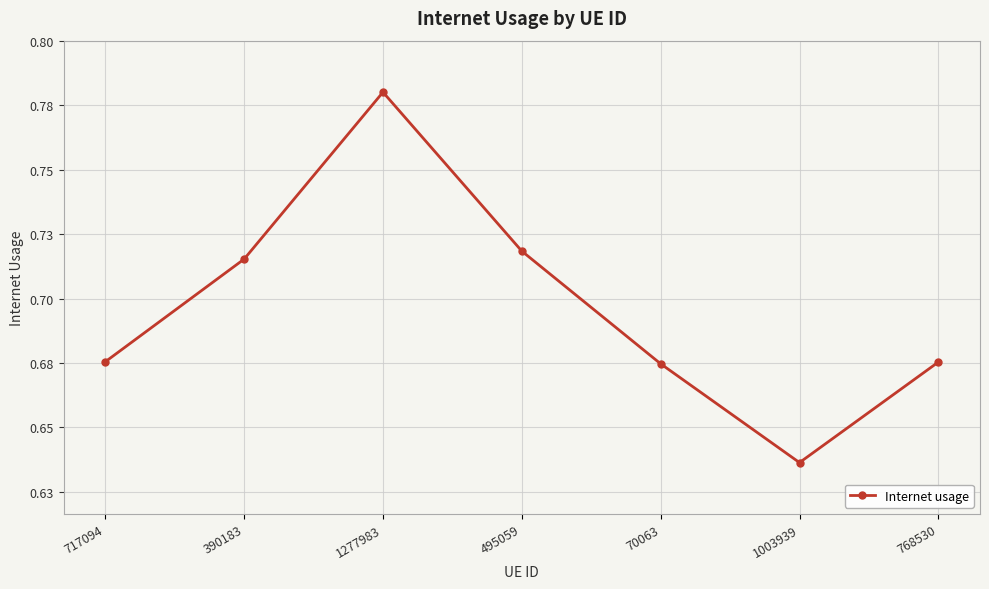

Does the chart have visible grid lines?

Yes